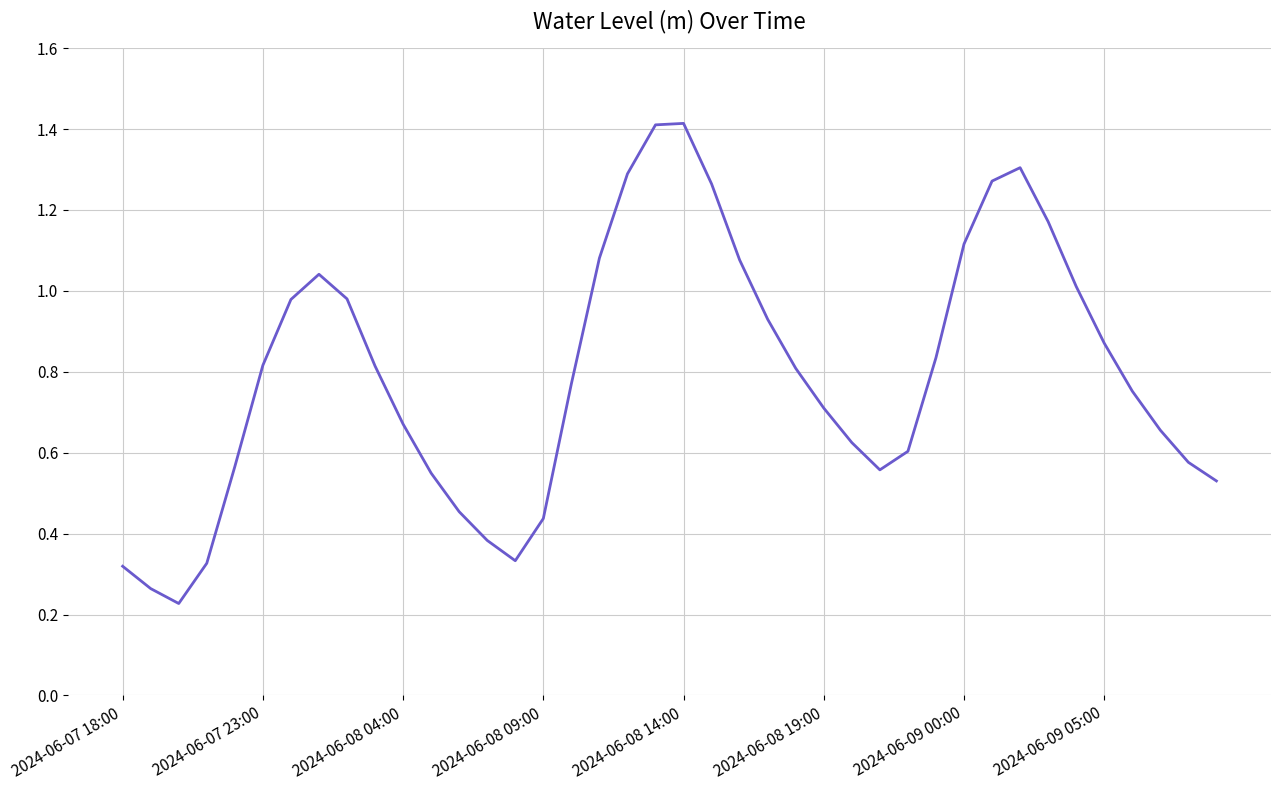

What is the maximum value shown in the chart?

1.4